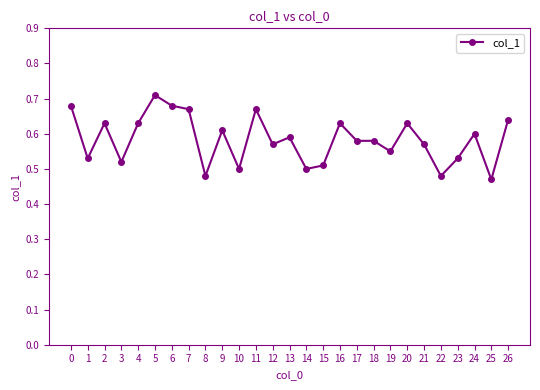

What is the change in value from 0 to 3?

-0.2